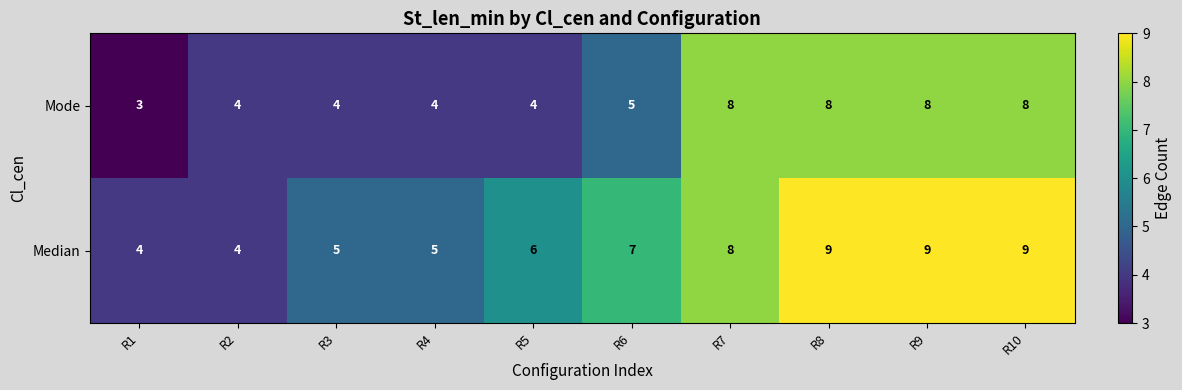

List the series in order of their peak value, lowest first.

Mode, Median